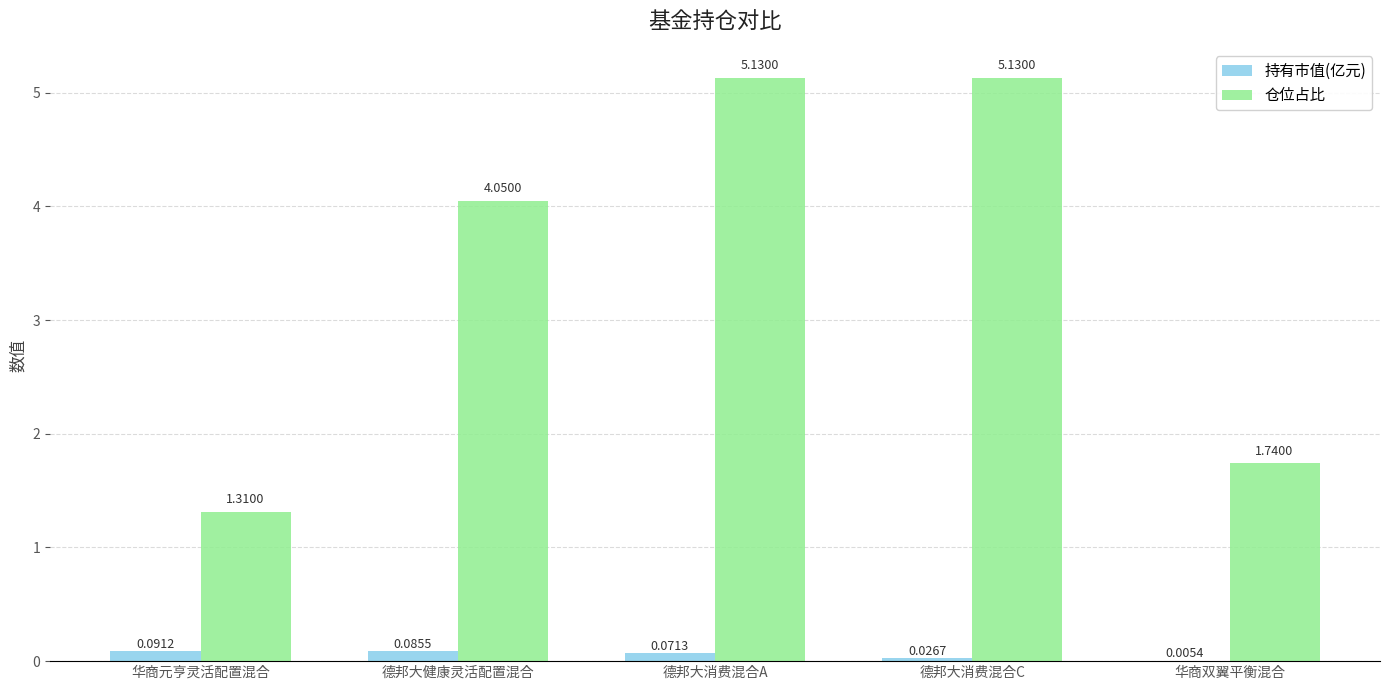

What is the sum of all 持有市值(亿元) values?

0.3